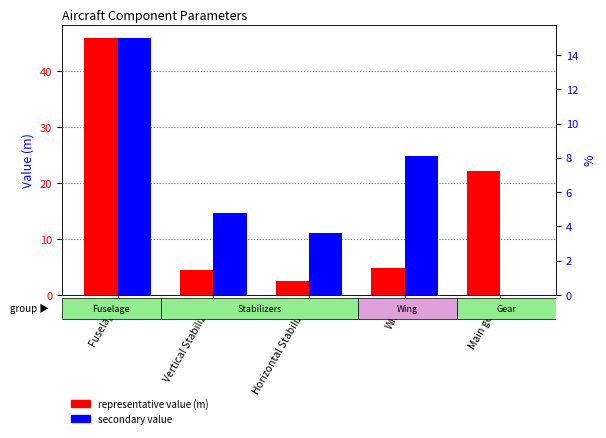

What position from the left is Horizontal Stabilizer?

3